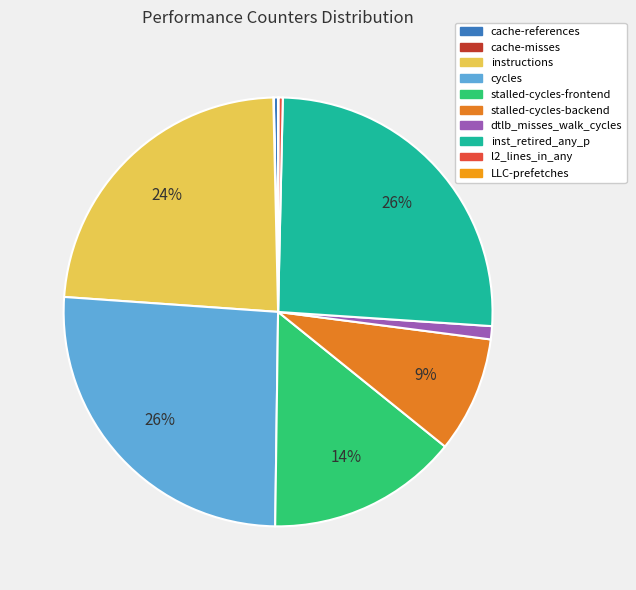

Rank the categories by value from highest to lowest.

cycles, inst_retired_any_p, instructions, stalled-cycles-frontend, stalled-cycles-backend, dtlb_misses_walk_cycles, l2_lines_in_any, cache-references, cache-misses, LLC-prefetches